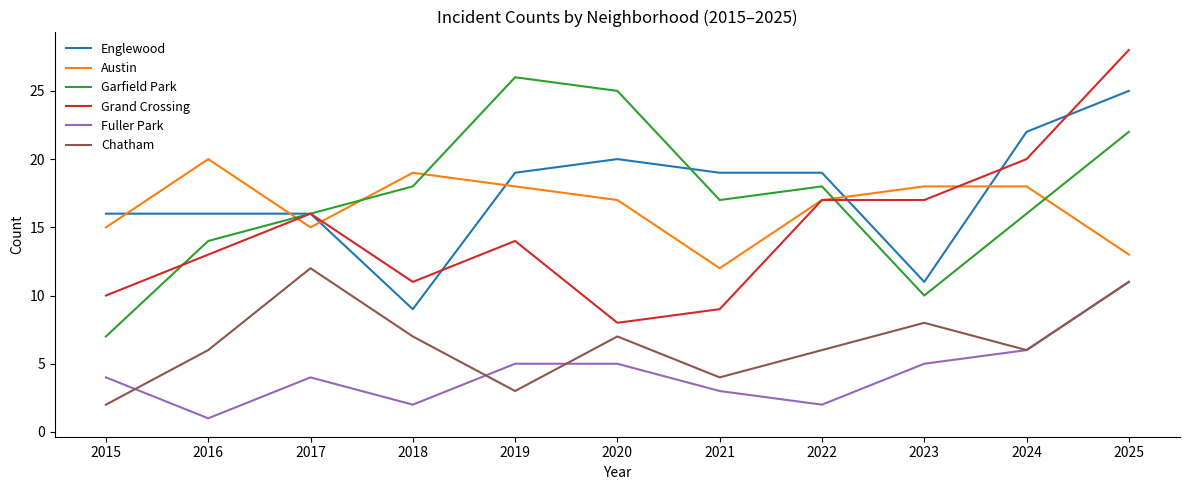

How many Garfield Park values are between 14 and 22?

7